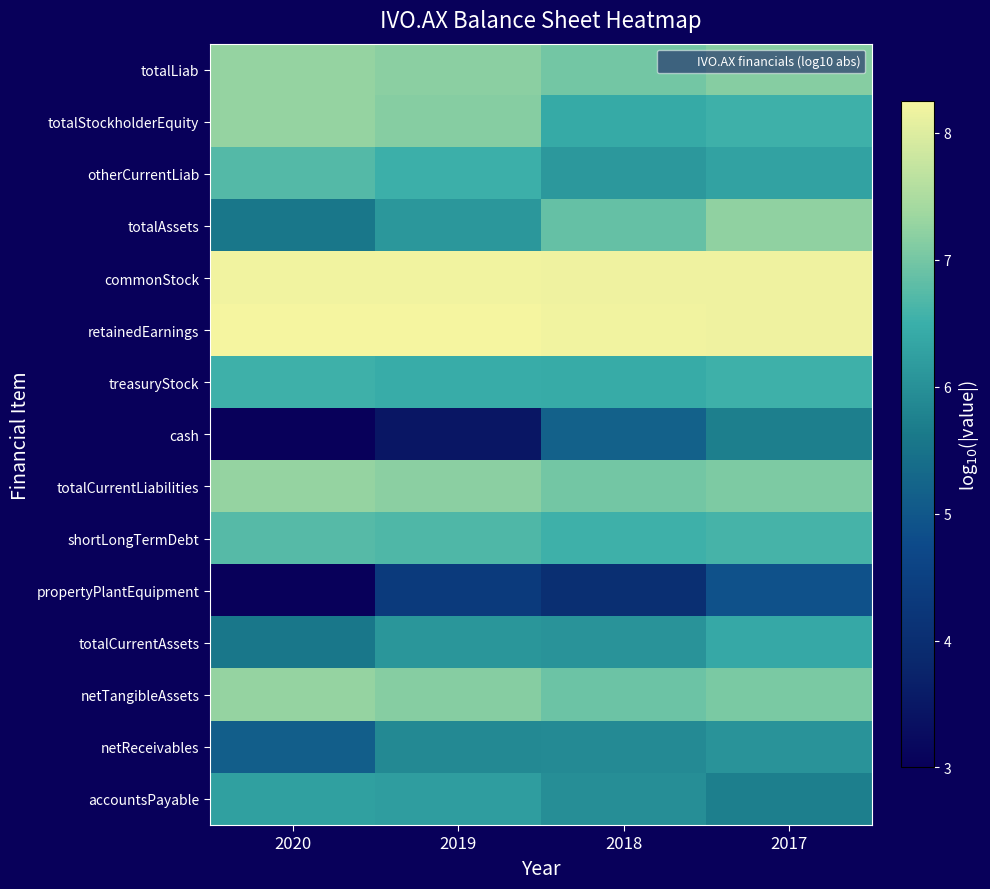

What is the total value across all series at 2017?

99.6